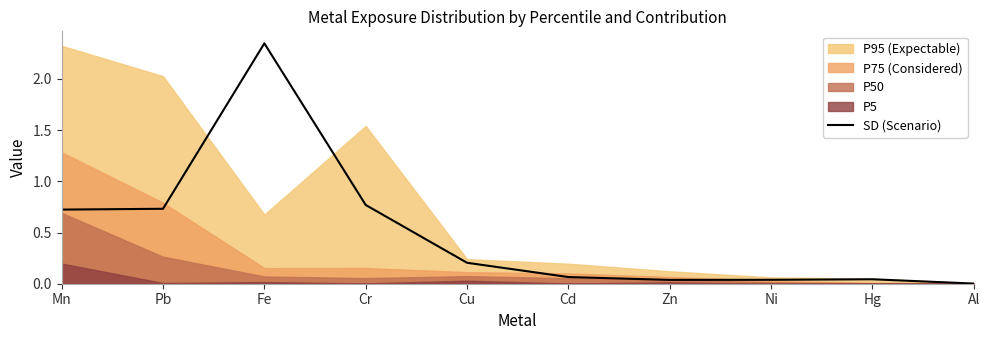

What is the maximum value shown in the chart?

2.3